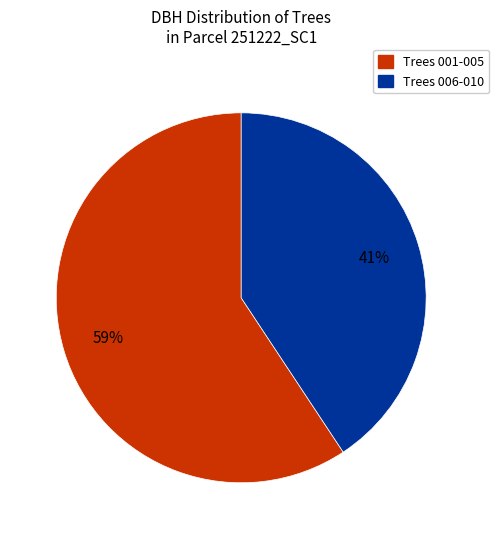

Is it true that Trees 006-010 is 41% of the pie?

True